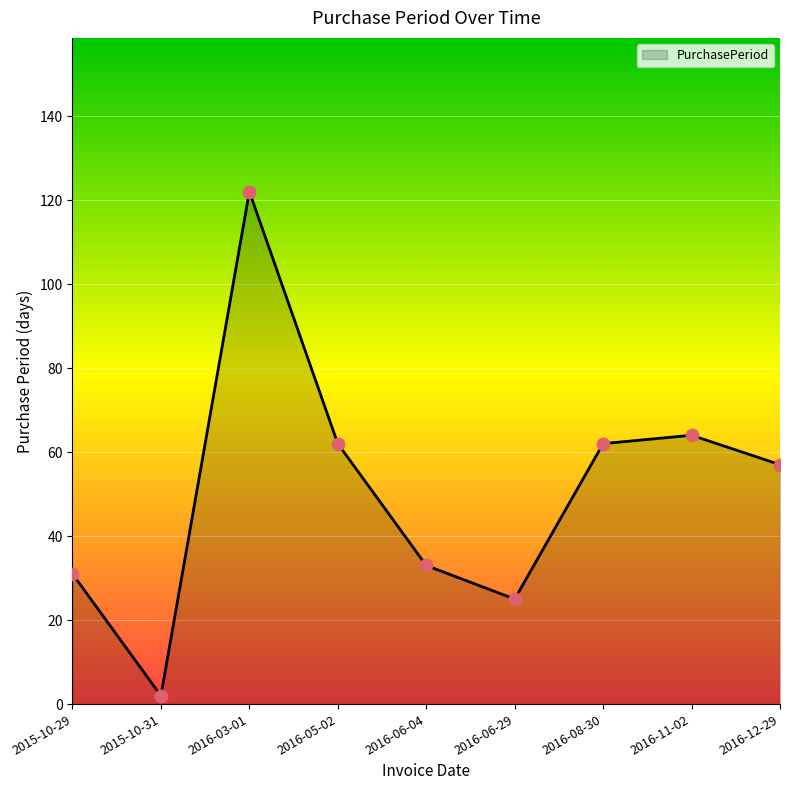

Between 2016-06-04 and 2016-05-02, which is larger?

2016-05-02